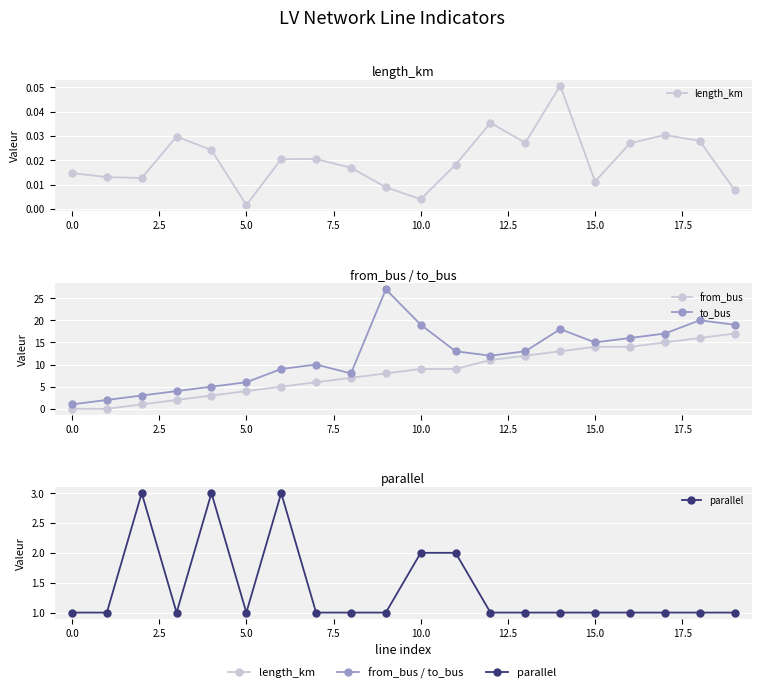

What is the minimum value for parallel?

1.0